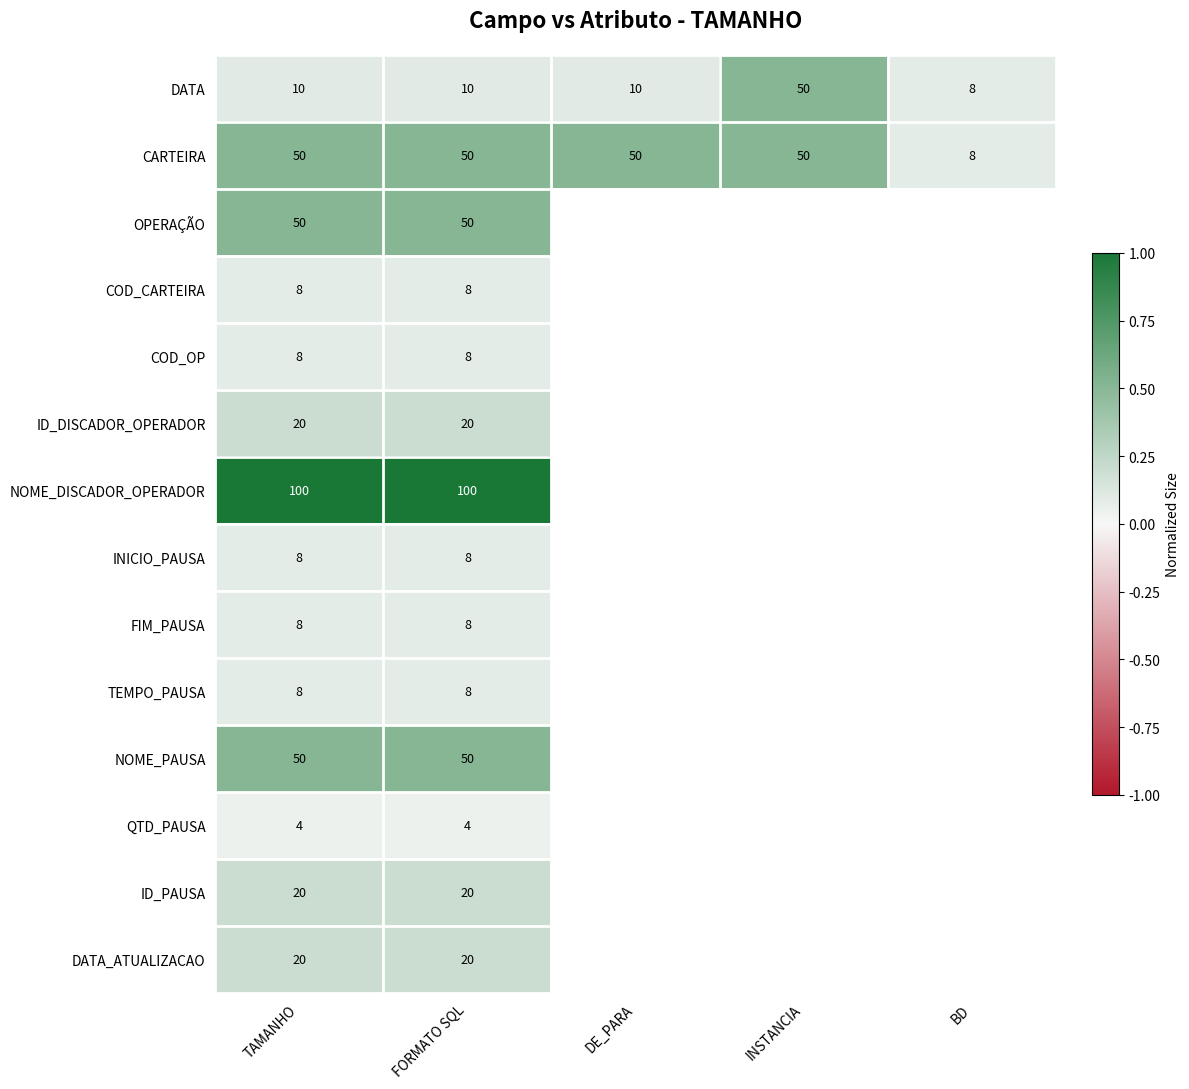

Is the value of QTD_PAUSA at FORMATO SQL greater than the value of OPERAÇÃO at TAMANHO?

No